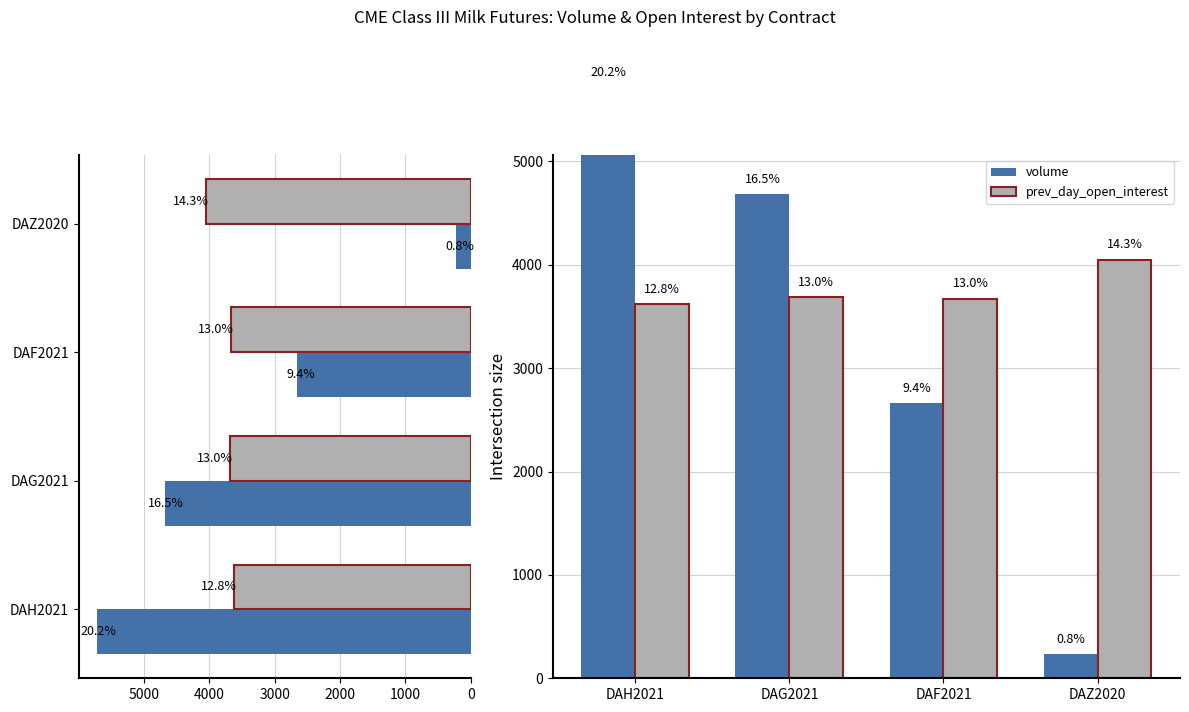

Reading left to right, what are all the values shown in this chart?

volume: 5714	4683	2662	232
prev_day_open_interest: 3619	3684	3673	4049